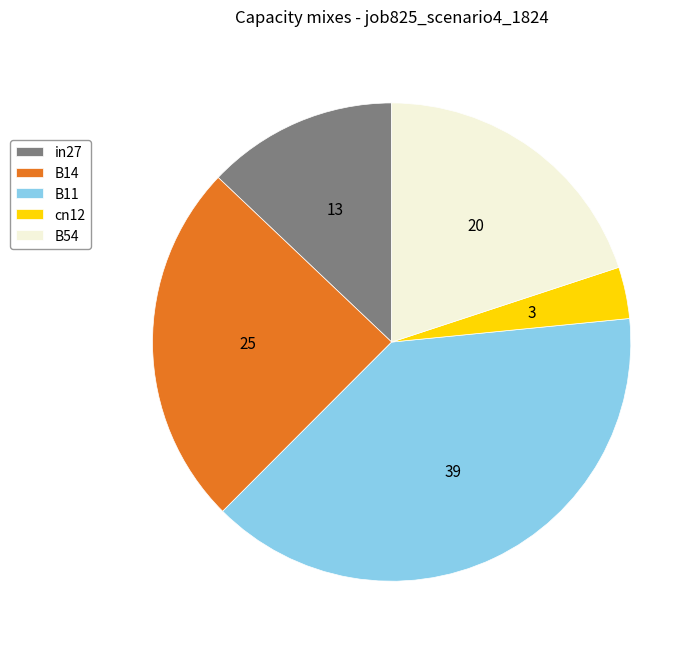

Is B14 the majority of the pie?

No